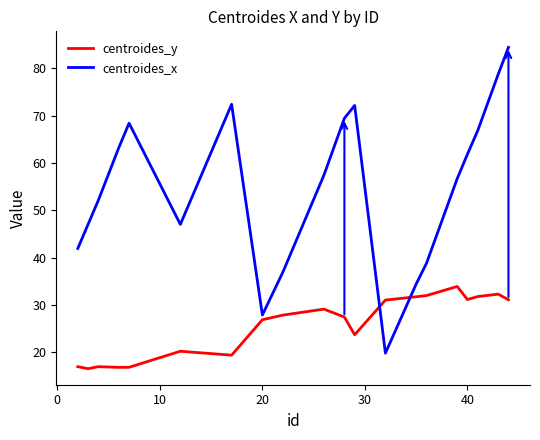

Which series ends up on top after the final intersection of centroides_y and centroides_x?

centroides_x